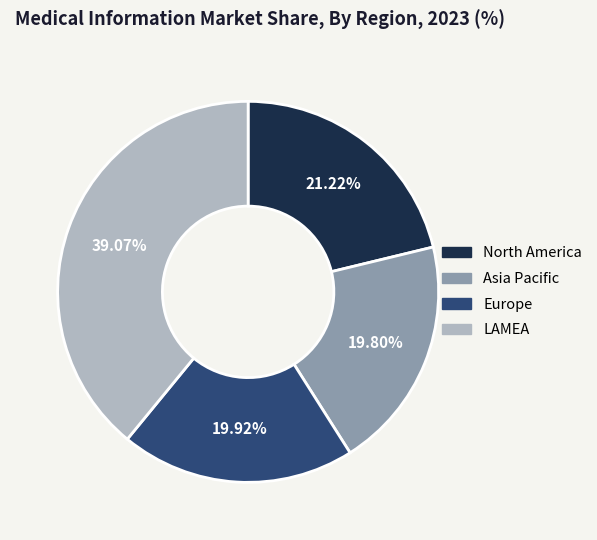

Approximately how many times larger is the value at Europe compared to North America?

0.9